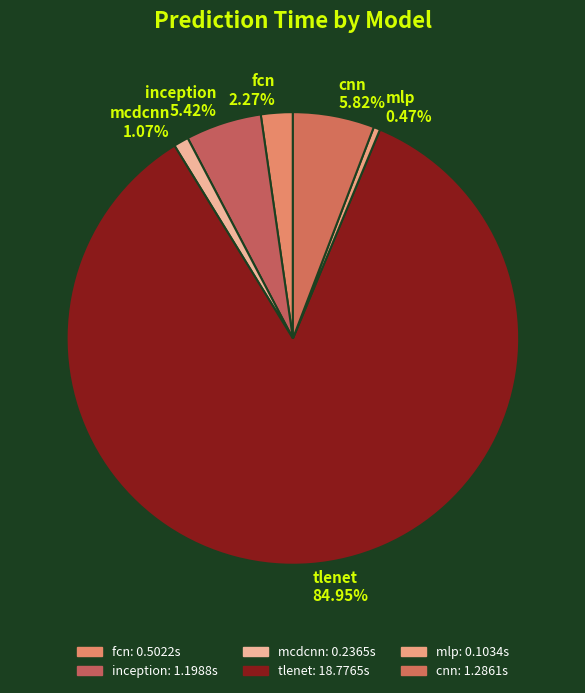

What portion of the pie excludes cnn?

94.2%